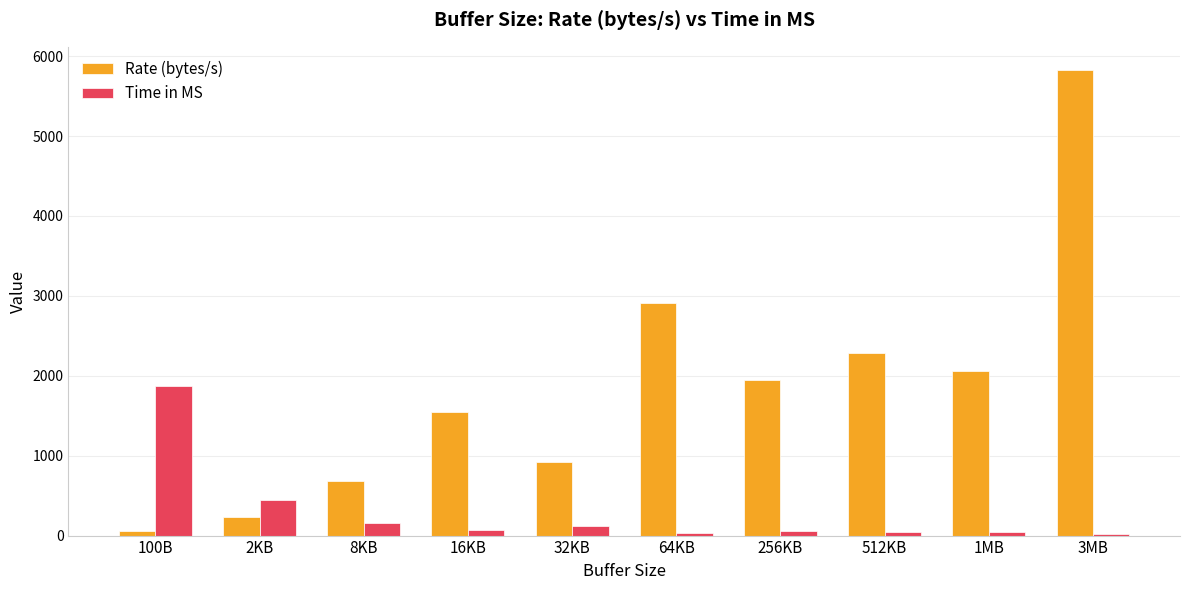

The value of Rate (bytes/s) at 512KB is 3184. True or false?

False